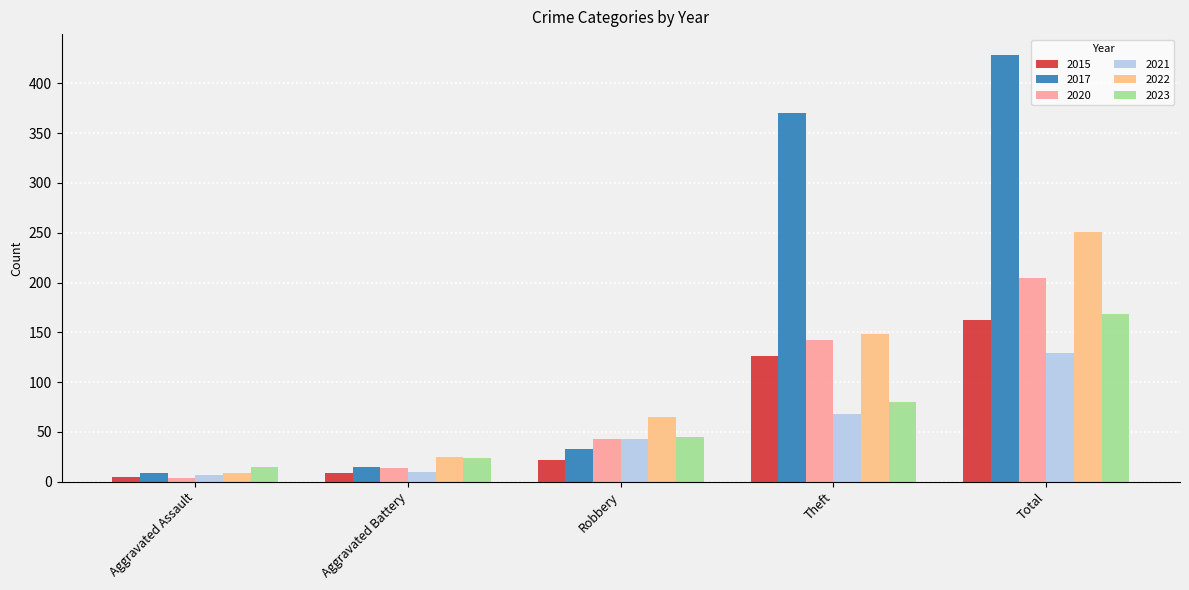

Where is 2023 nearest to the value 91?

Theft